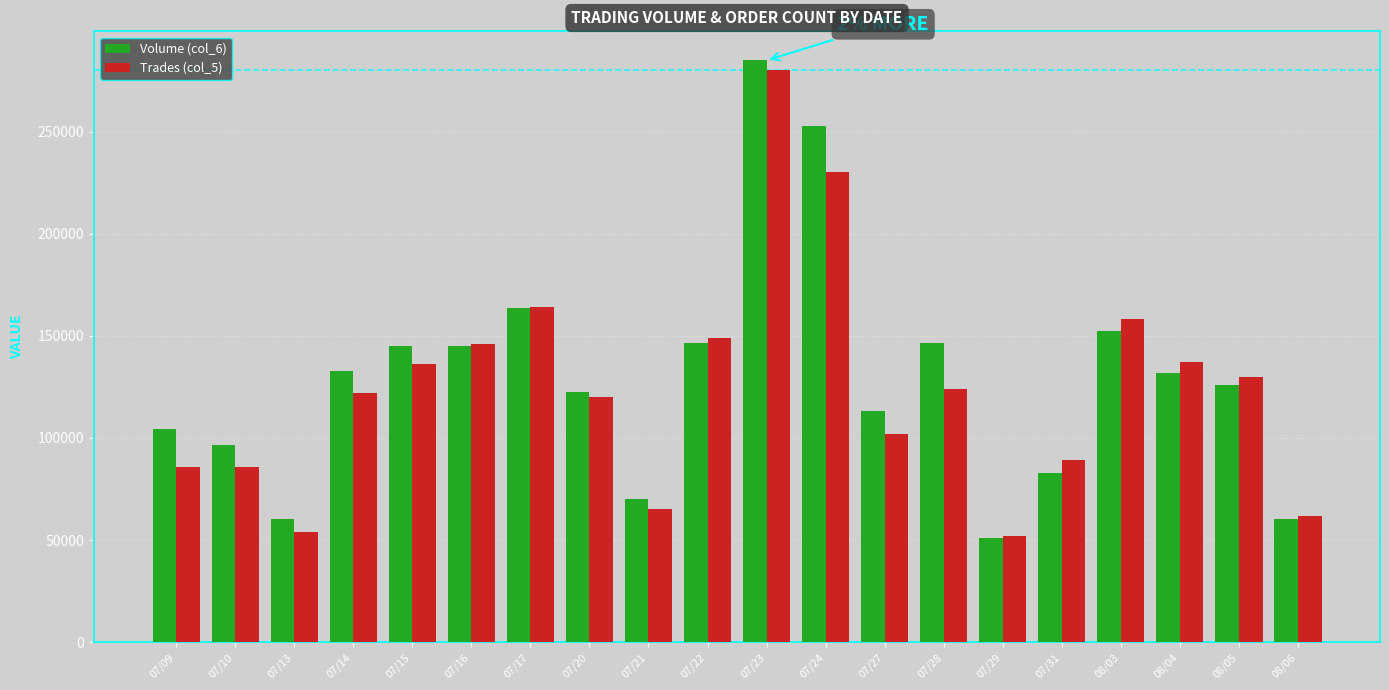

List the series in order of their peak value, lowest first.

Trades (col_5), Volume (col_6)